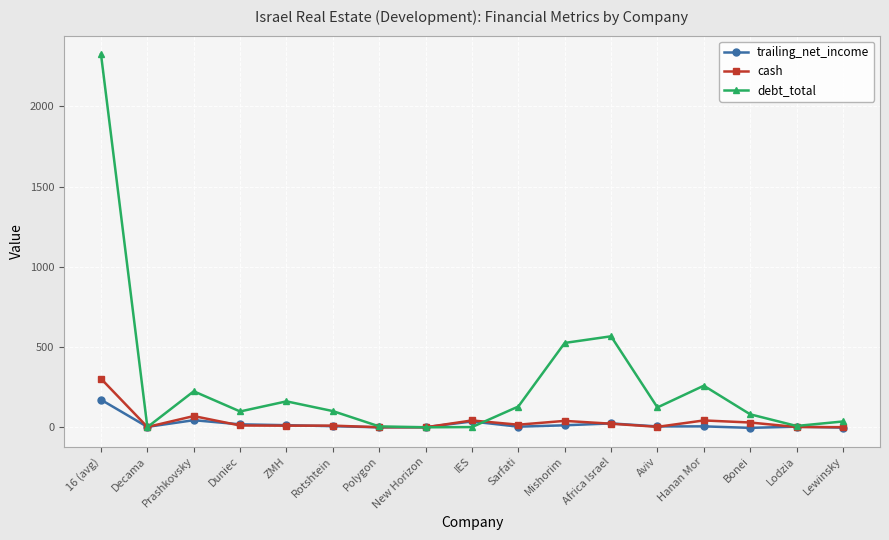

Which series has the largest total across all categories?

debt_total